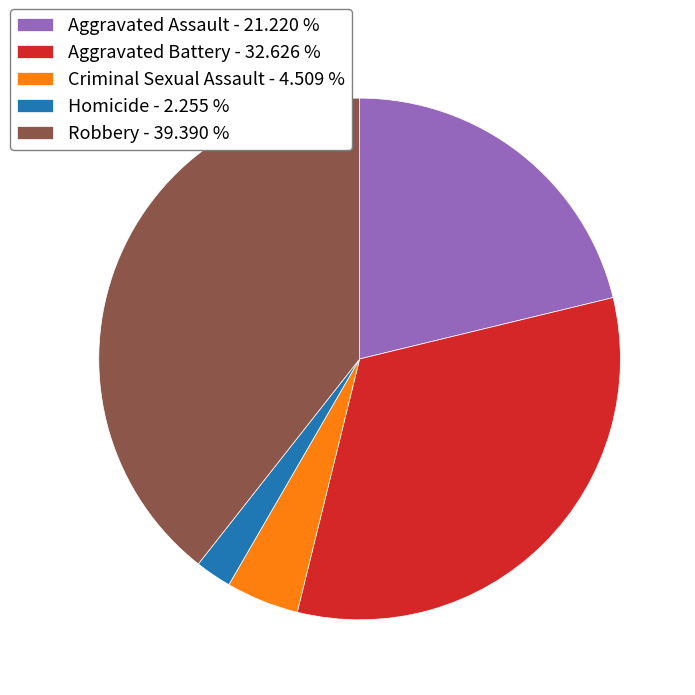

Is Homicide - 2.255 % the majority of the pie?

No